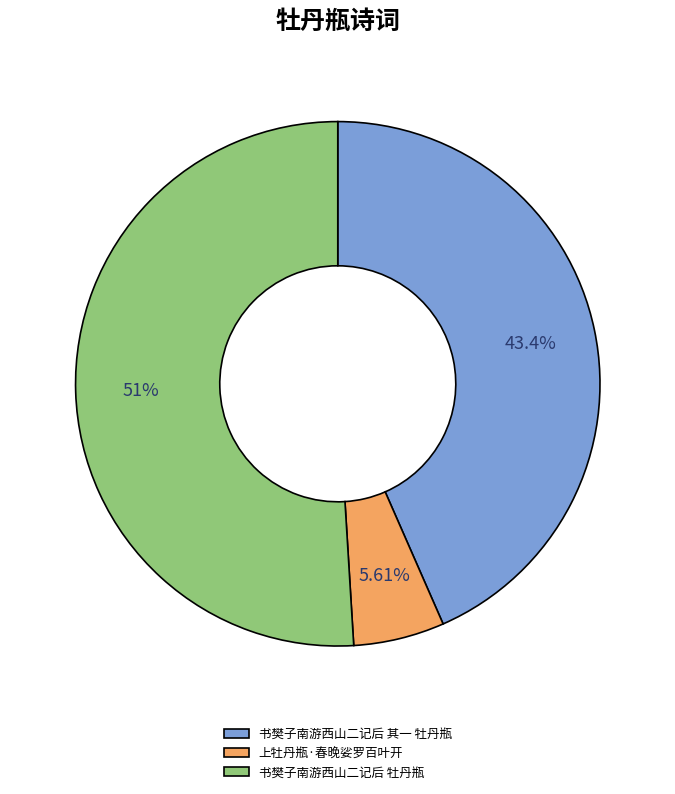

Which category has the smallest portion of the pie?

上牡丹瓶·春晚娑罗百叶开